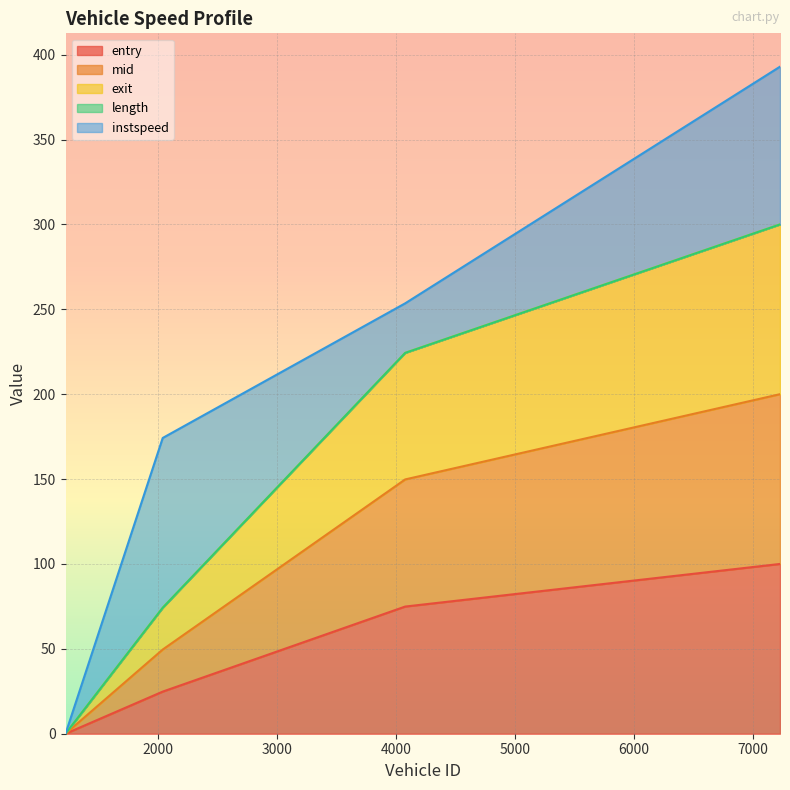

True or false: entry has more than 2 interior local peaks.

False